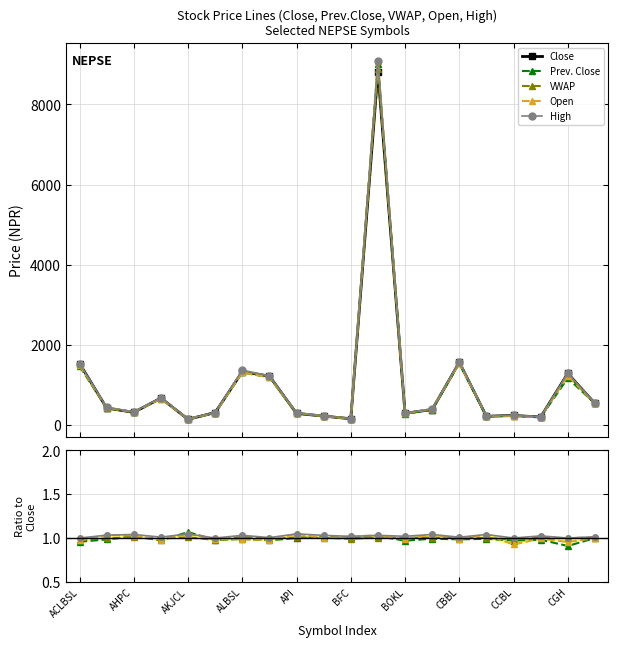

What is the value of the High point at the 15th from the left?

1.0